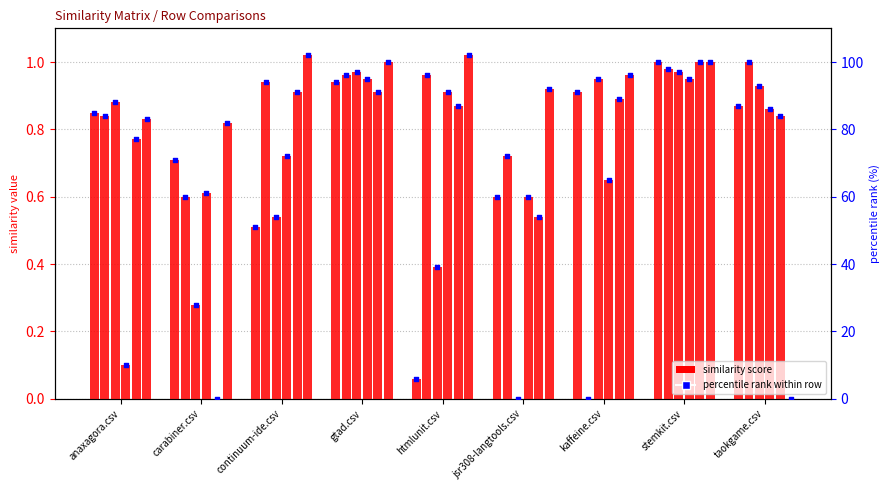

Which has a higher value, taokgame.csv or carabiner.csv?

taokgame.csv